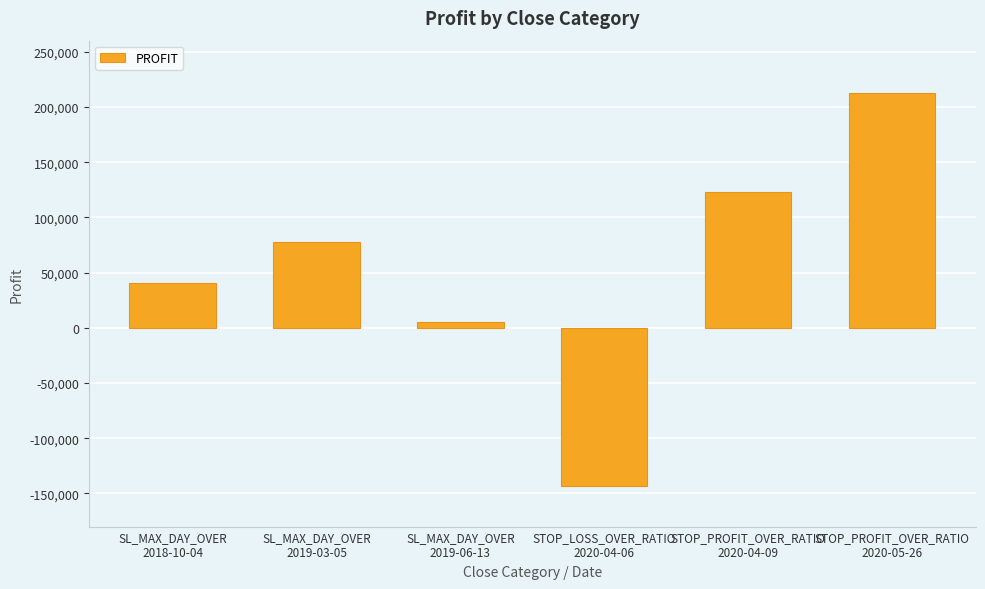

What is the label of the 4th bar from the right?

SL_MAX_DAY_OVER
2019-06-13